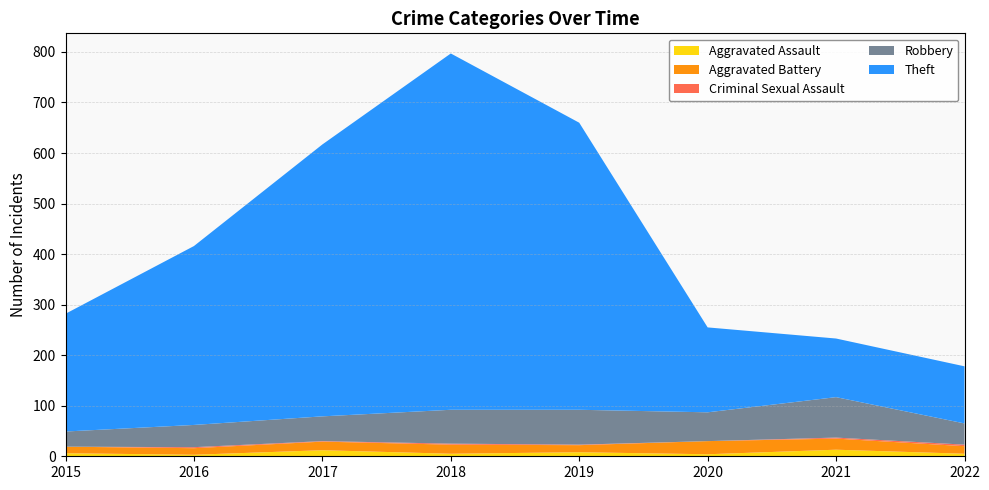

Reading left to right, what are all the values shown in this chart?

Aggravated Assault: 6	3	12	5	8	4	13	5
Aggravated Battery: 13	13	17	18	14	26	22	15
Criminal Sexual Assault: 0	2	1	2	1	0	2	3
Robbery: 30	44	49	67	69	57	80	42
Theft: 233	354	538	705	568	168	116	113